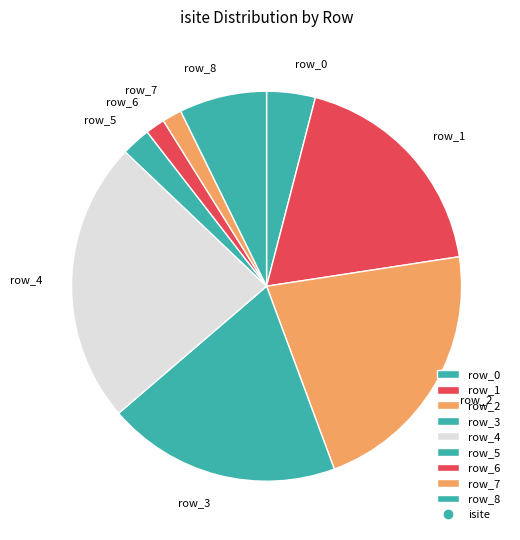

Is the sum of row_5 and row_2 greater than half?

No